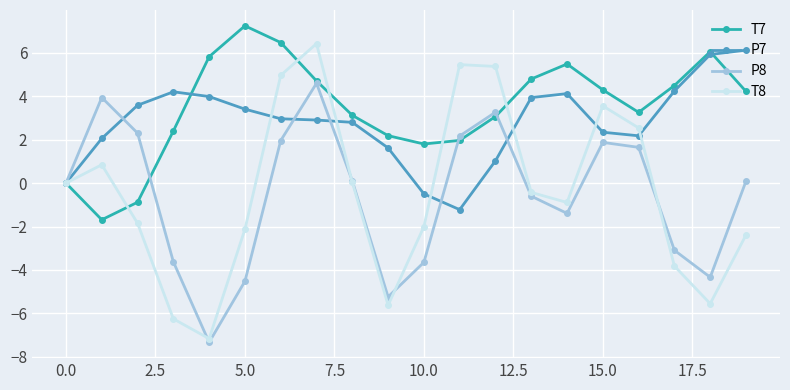

How many series are shown in this chart?

4